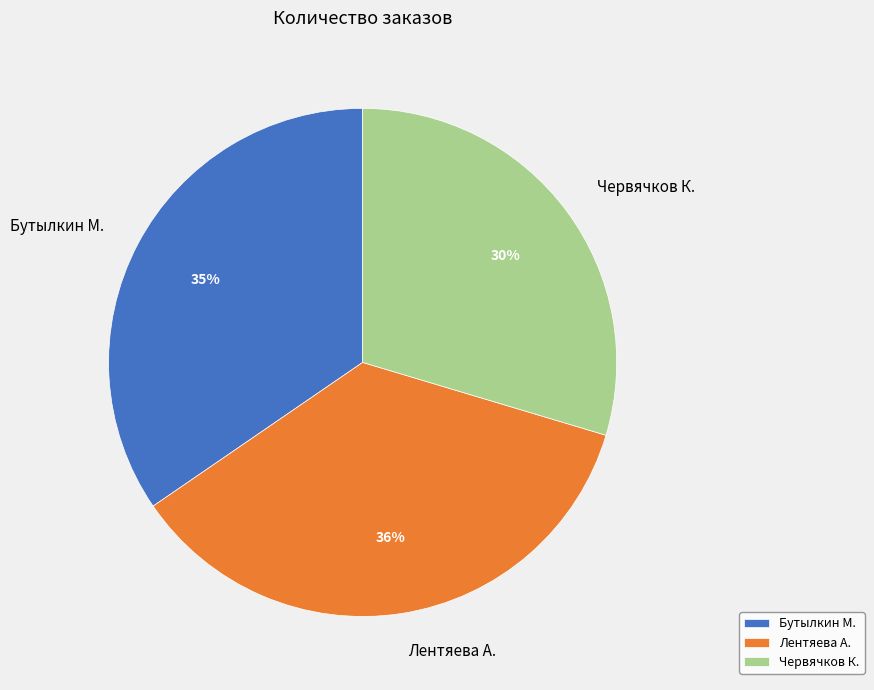

What is the smallest slice in the pie chart?

Червячков К.